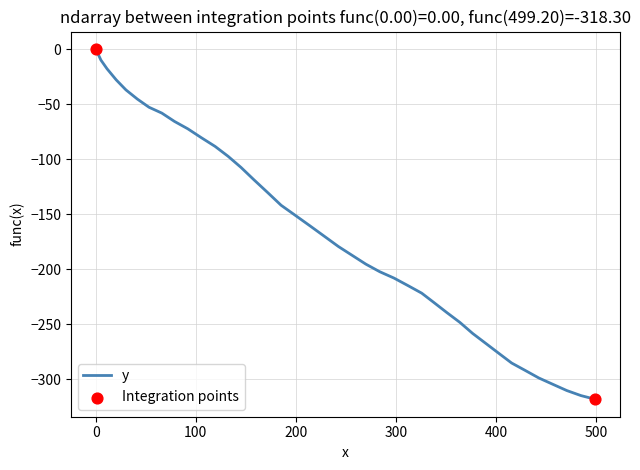

What is the smallest value displayed?

-318.3